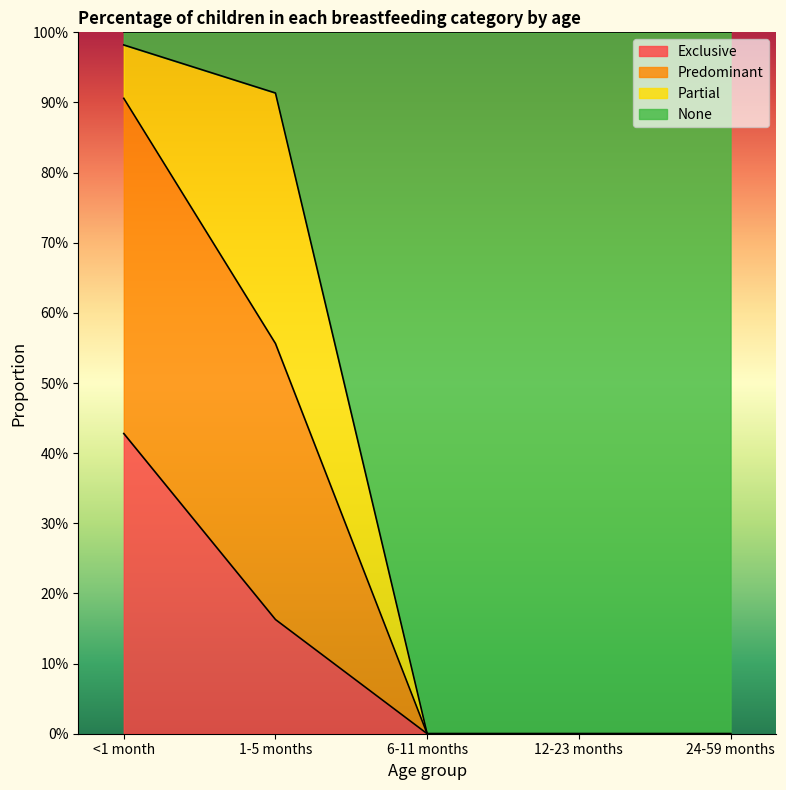

True or false: Exclusive and Predominant cross at least once.

False